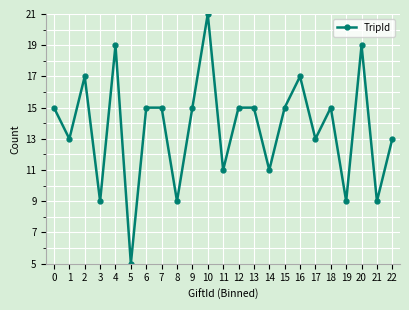

How many series are shown in this chart?

1